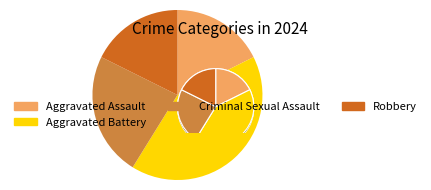

To the nearest percent, what is the difference between the largest and smallest slice percentages?

41%